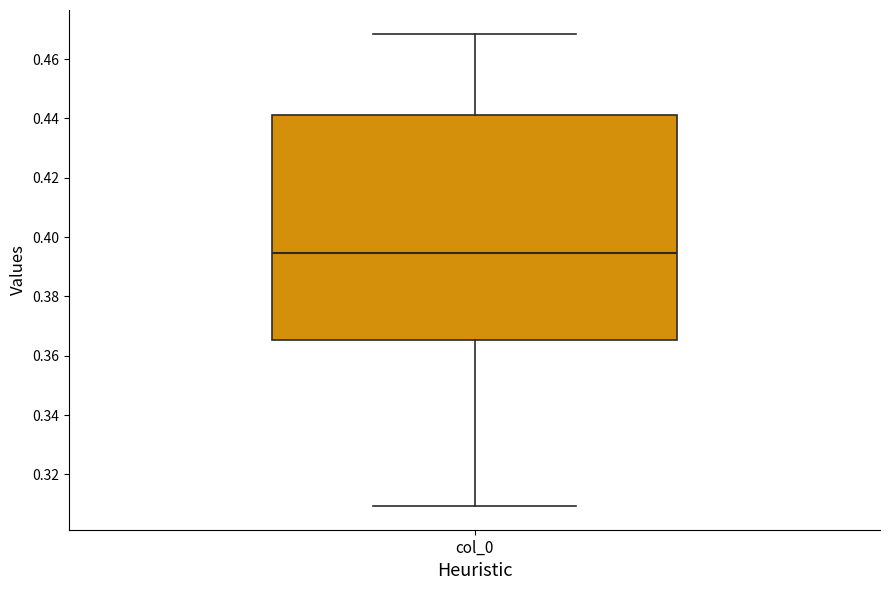

Transcribe this box plot: give where the median line is, the range the box spans, and where the two whiskers end, as read against the y-axis. The values are not printed on the chart, so give them approximately, as read against the axis.

median 0.394, box 0.366 to 0.442, whiskers 0.310 to 0.468